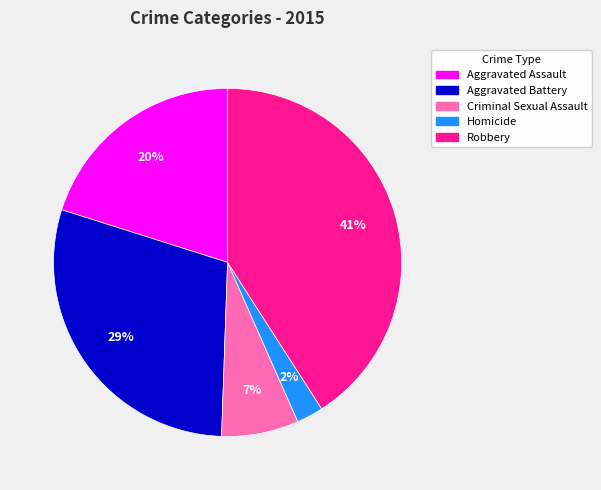

Which has a higher value, Robbery or Homicide?

Robbery